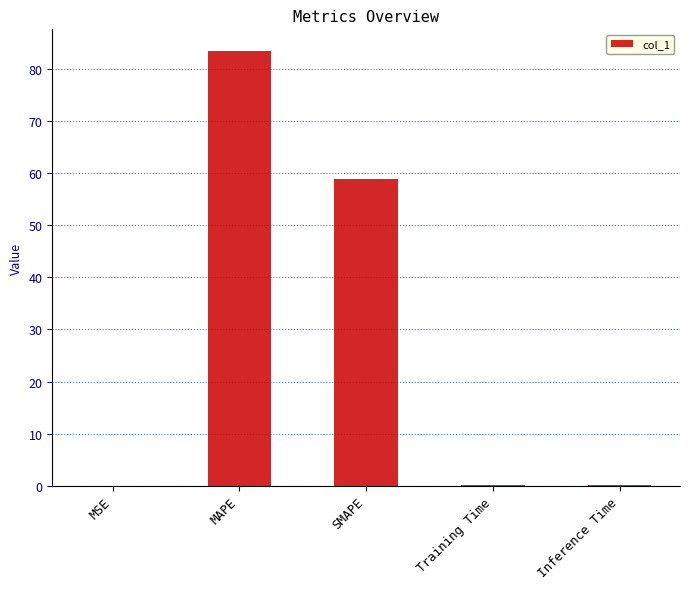

Which category has the highest value across all series?

MAPE